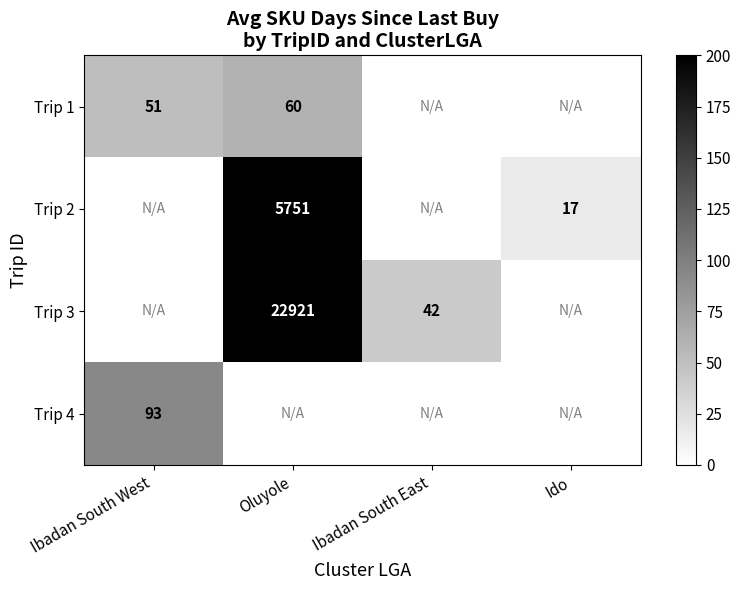

At which category is the sum across all series the highest?

Oluyole